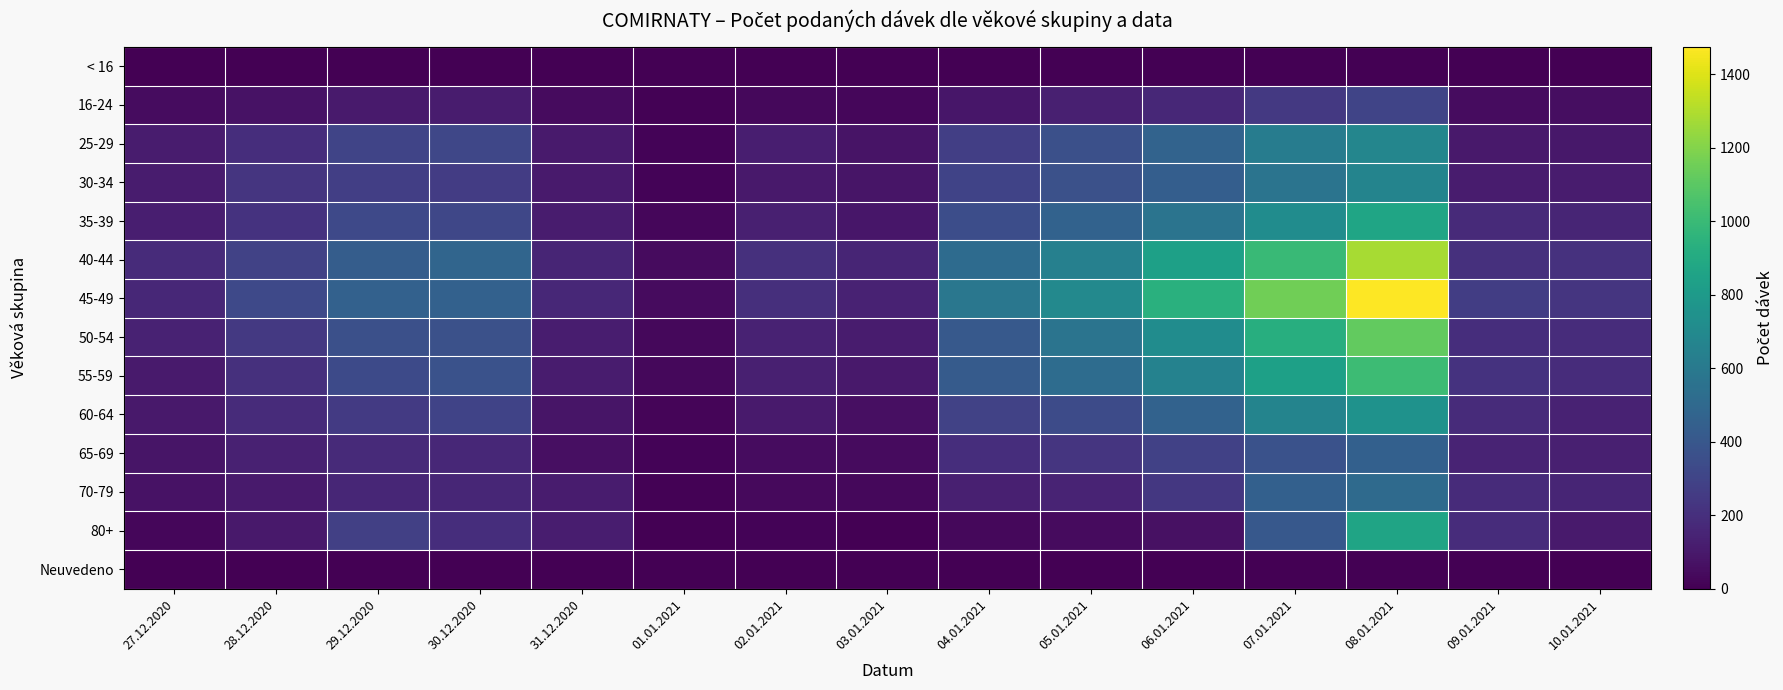

Count the number of categories in the chart.

15